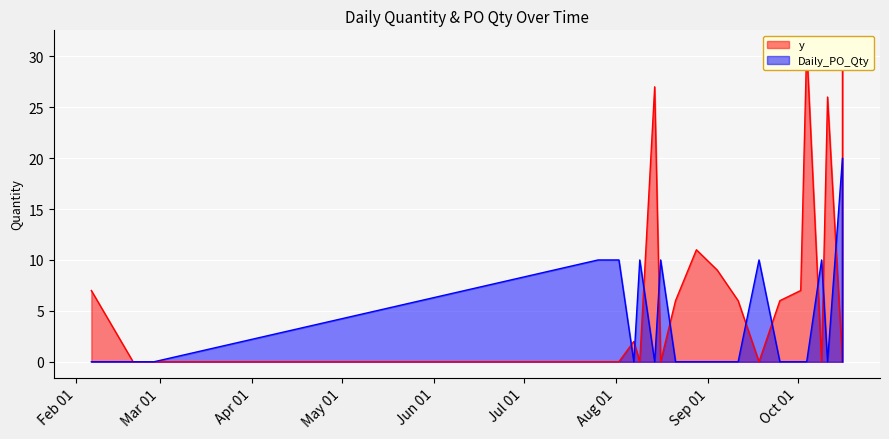

Which series has the largest total across all categories?

y